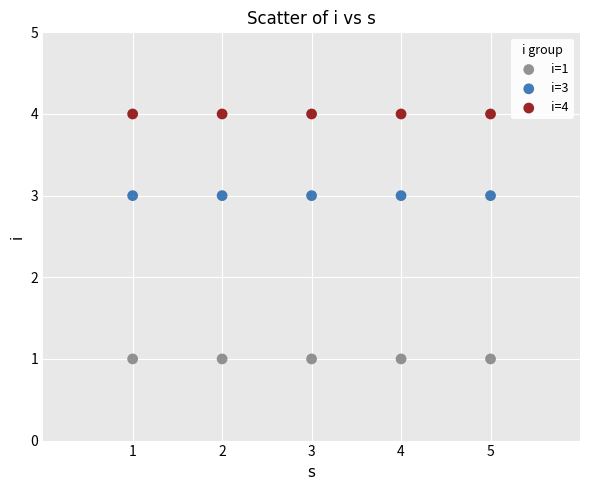

Which series contains the highest Y value?

i=4